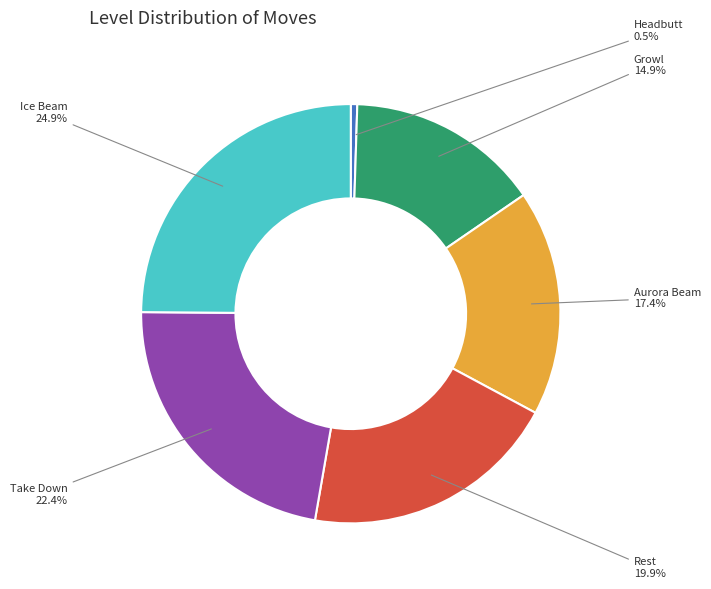

Which slice is the largest?

Ice Beam